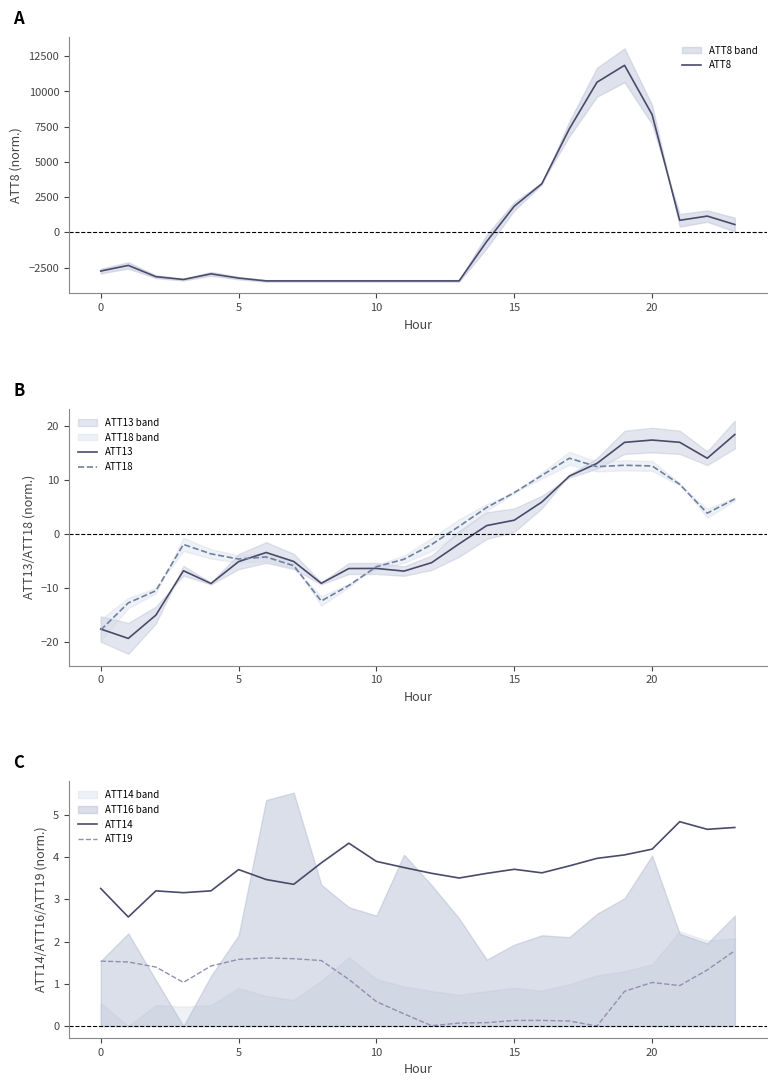

Reading left to right, transcribe all the data shown in this chart.

ATT8: -2750.0	-2350.0	-3150.0	-3350.0	-2950.0	-3250.0	-3450.0	-3450.0	-3450.0	-3450.0	-3450.0	-3450.0	-3450.0	-3450.0	-650.0	1850.0	3450.0	7350.0	10650.0	11850.0	8350.0	850.0	1150.0	550.0
ATT13: -17.6	-19.4	-15.0	-6.8	-9.2	-5.1	-3.4	-5.1	-9.1	-6.4	-6.4	-6.9	-5.3	-1.8	1.6	2.6	5.9	10.7	13.1	17.0	17.4	17.0	14.0	18.4
ATT18: -17.8	-12.8	-10.5	-1.9	-3.7	-4.6	-4.3	-5.9	-12.4	-9.5	-6.1	-4.7	-2.0	1.4	4.9	7.7	10.8	14.0	12.5	12.7	12.6	9.2	3.8	6.5
ATT14: 3.3	2.6	3.2	3.2	3.2	3.7	3.5	3.4	3.9	4.3	3.9	3.8	3.6	3.5	3.6	3.7	3.6	3.8	4.0	4.1	4.2	4.8	4.7	4.7
ATT19: 1.5	1.5	1.4	1.0	1.4	1.6	1.6	1.6	1.6	1.1	0.6	0.3	0.0	0.1	0.1	0.1	0.1	0.1	0.0	0.8	1.0	1.0	1.3	1.8